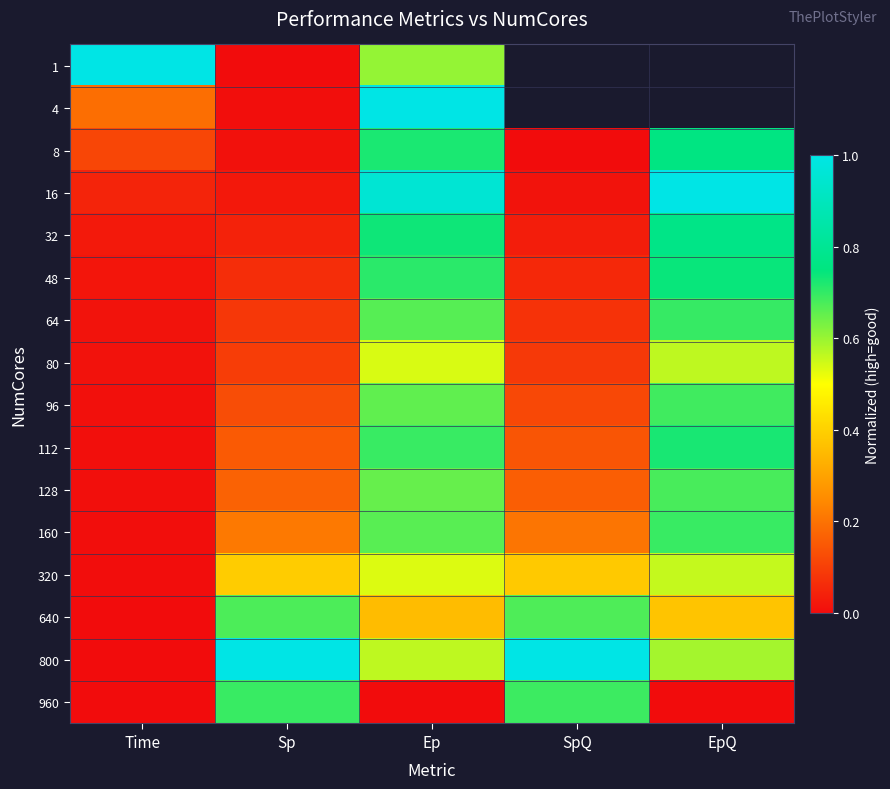

List the series in order of their peak value, highest first.

1, 4, 16, 800, 32, 8, 48, 112, 64, 960, 160, 96, 128, 640, 80, 320